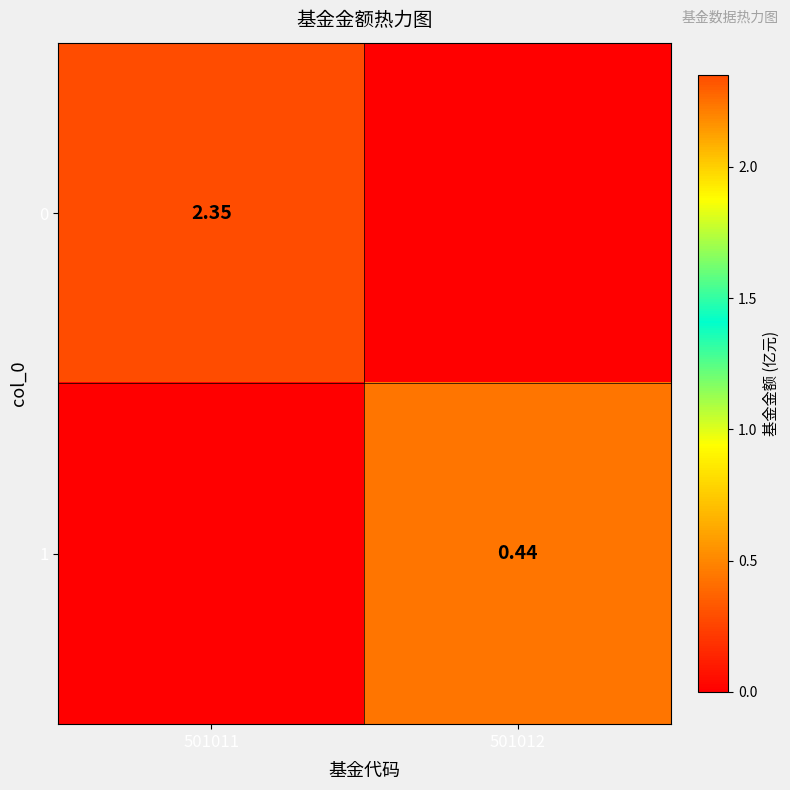

What is the sum of all 1 values?

0.4